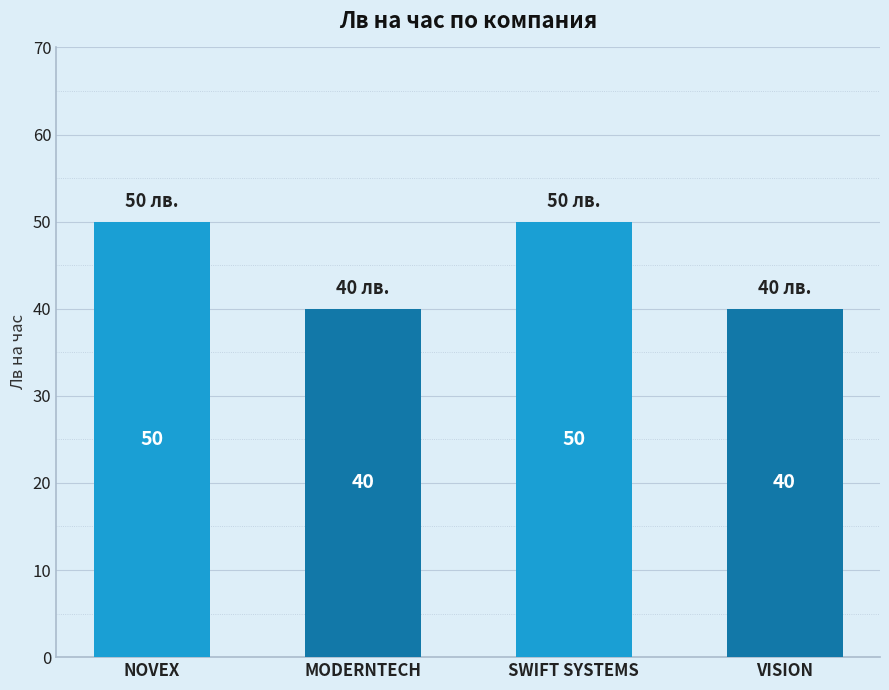

What is the ratio of the value at MODERNTECH to the value at SWIFT SYSTEMS?

0.8